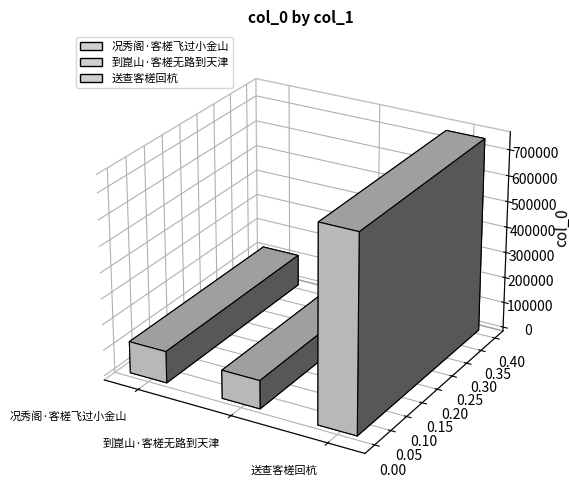

Rank the categories by value from lowest to highest.

到崑山·客槎无路到天津, 况秀阁·客槎飞过小金山, 送查客槎回杭